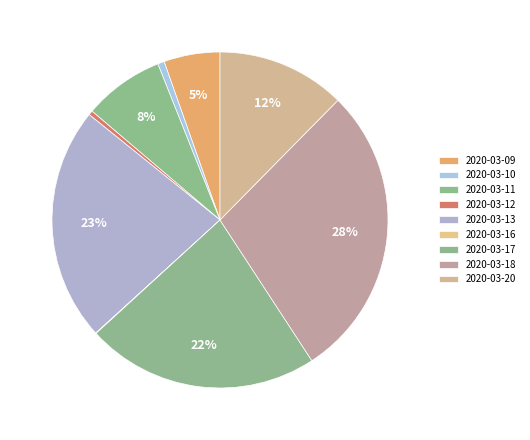

Combined, what portion of the pie is 2020-03-18 and 2020-03-16?

28.5%